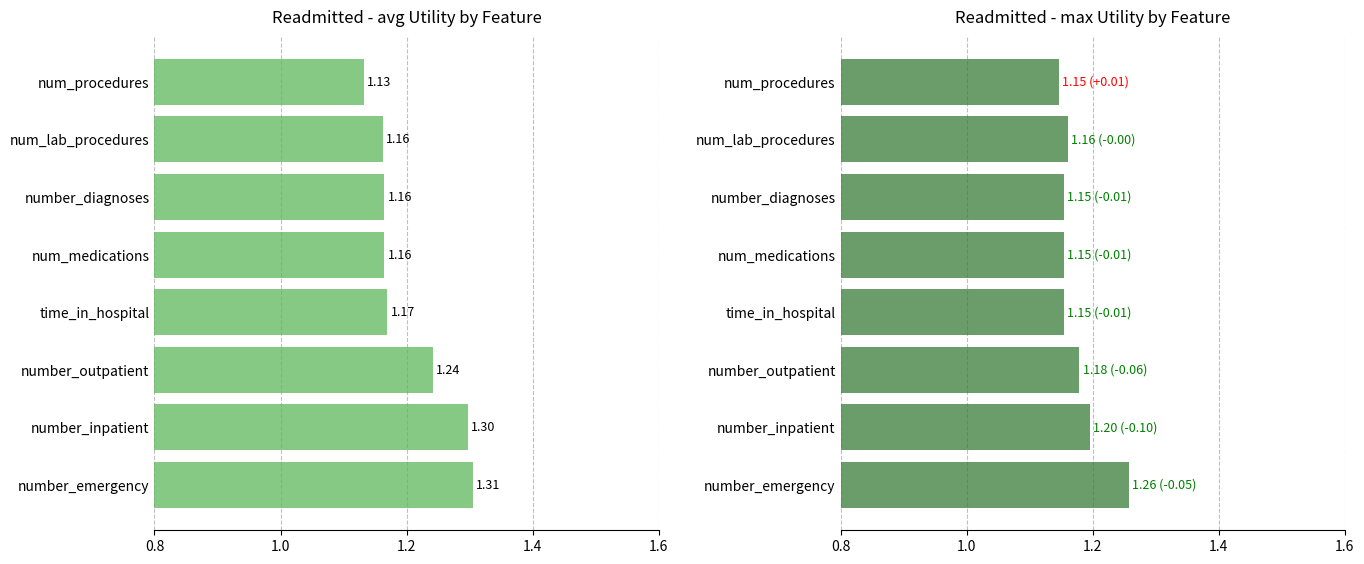

Which has a higher value, num_medications or number_diagnoses?

num_medications